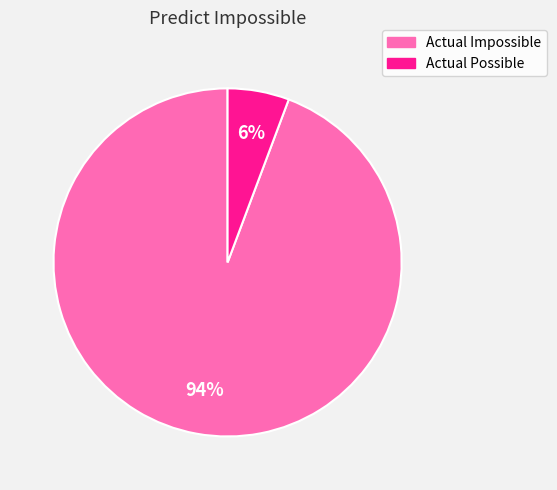

The Actual Impossible slice represents 94% of the pie. True or false?

True